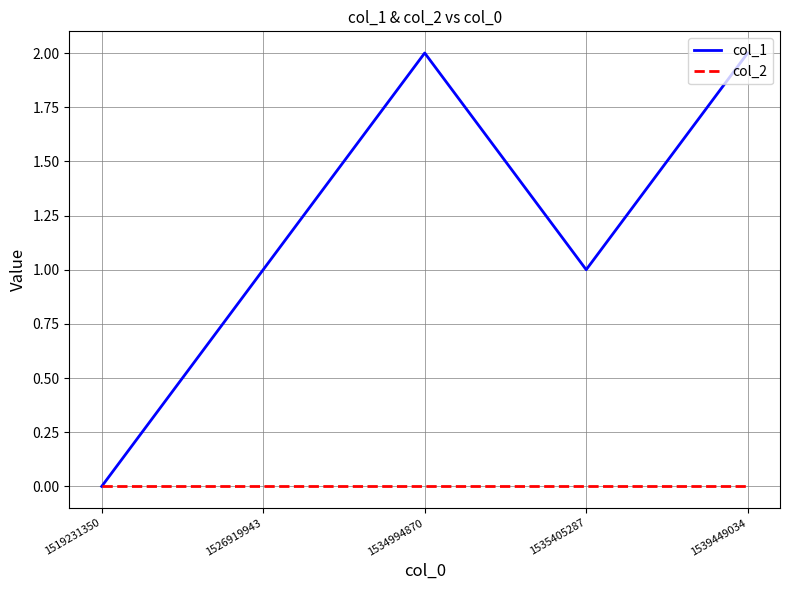

Does the chart have visible grid lines?

Yes